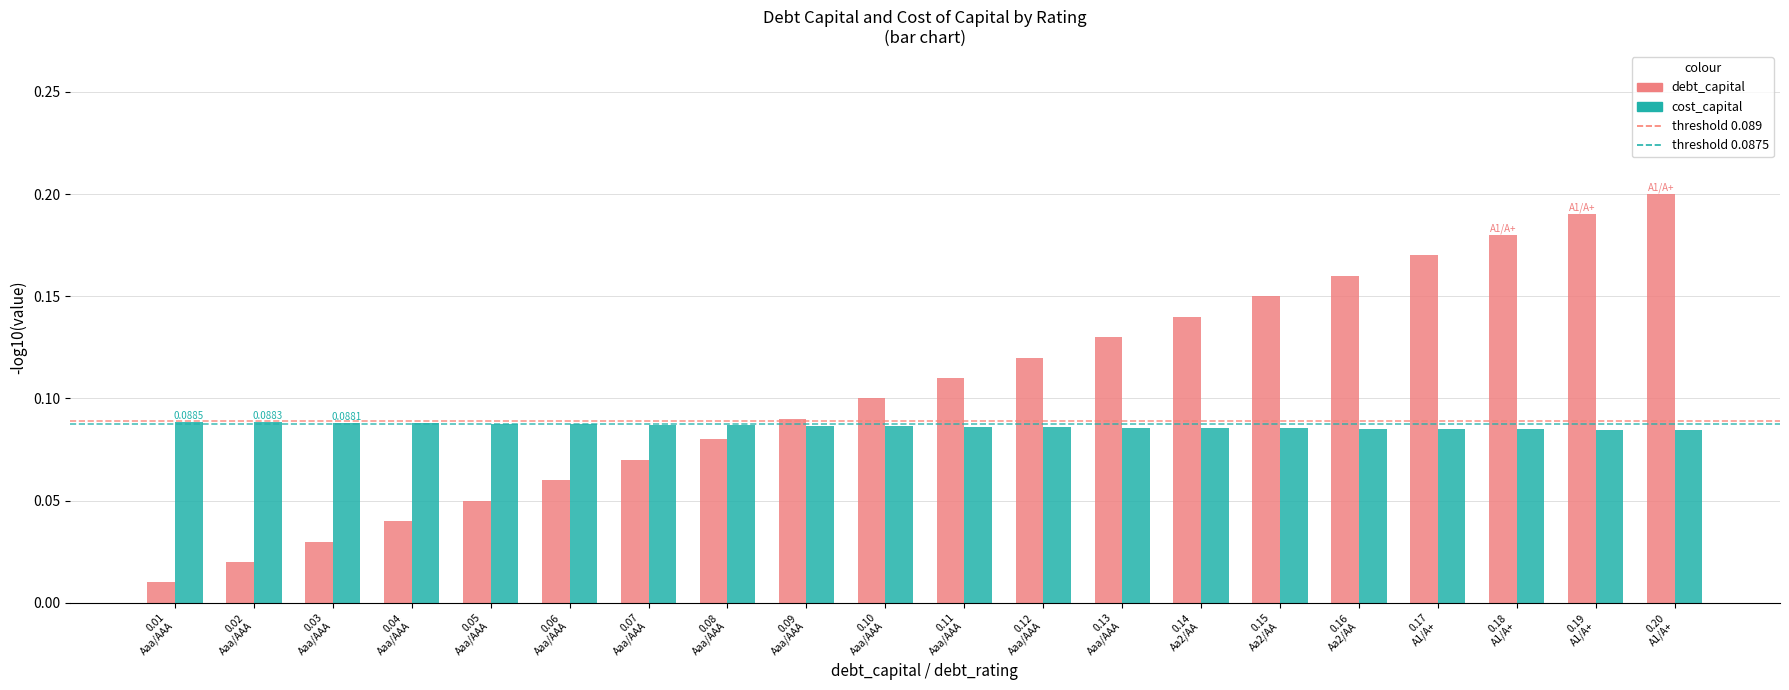

Are the bars grouped side by side (vs. stacked)?

Yes